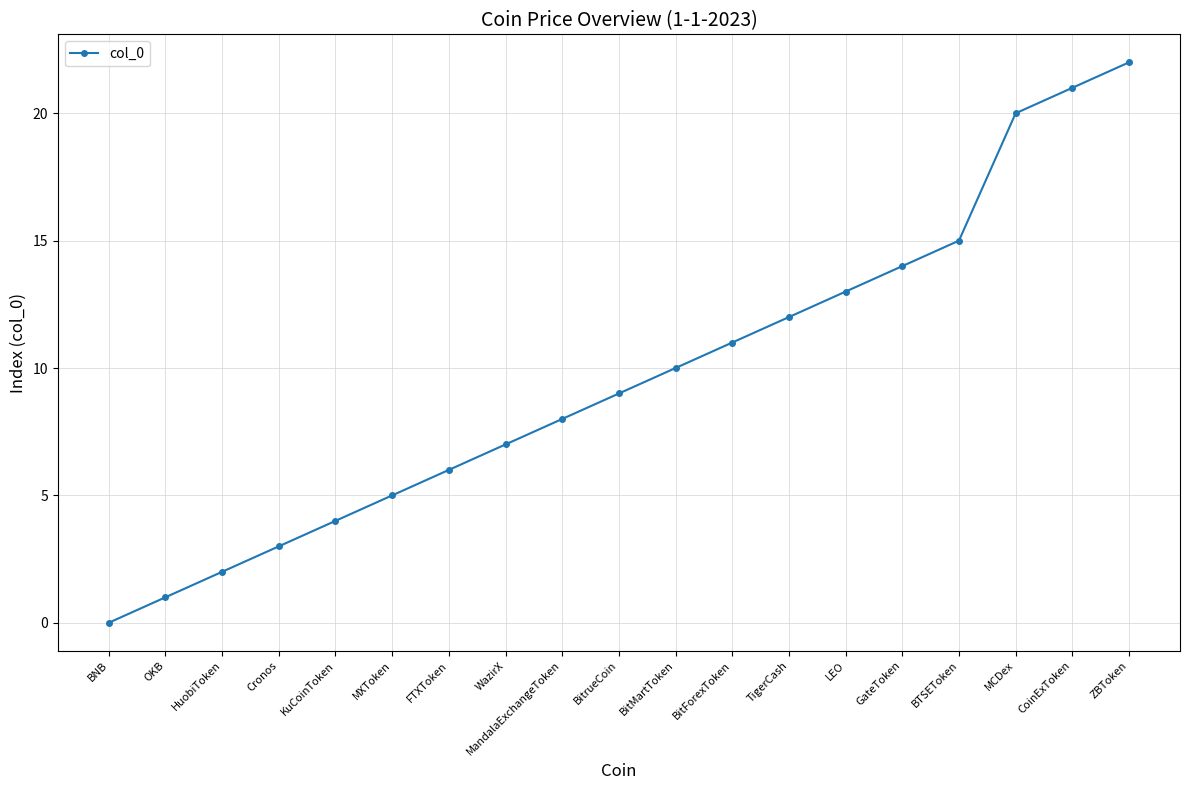

What is the sum of all values?

183